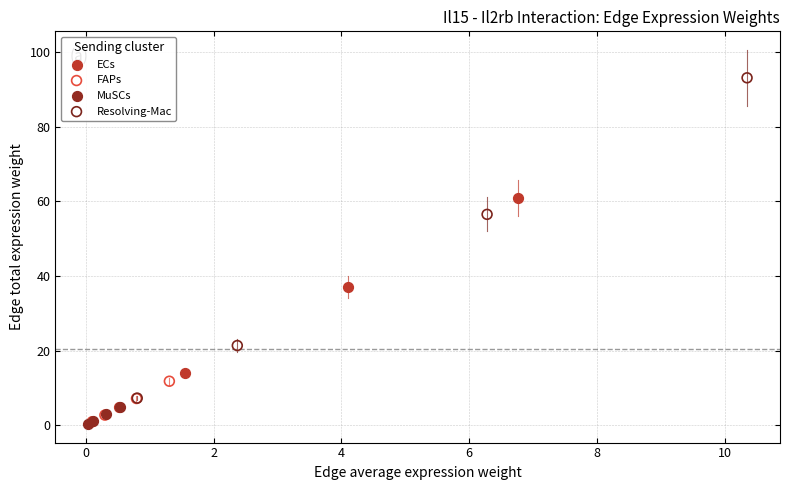

Which series has the widest spread of Y values?

Resolving-Mac